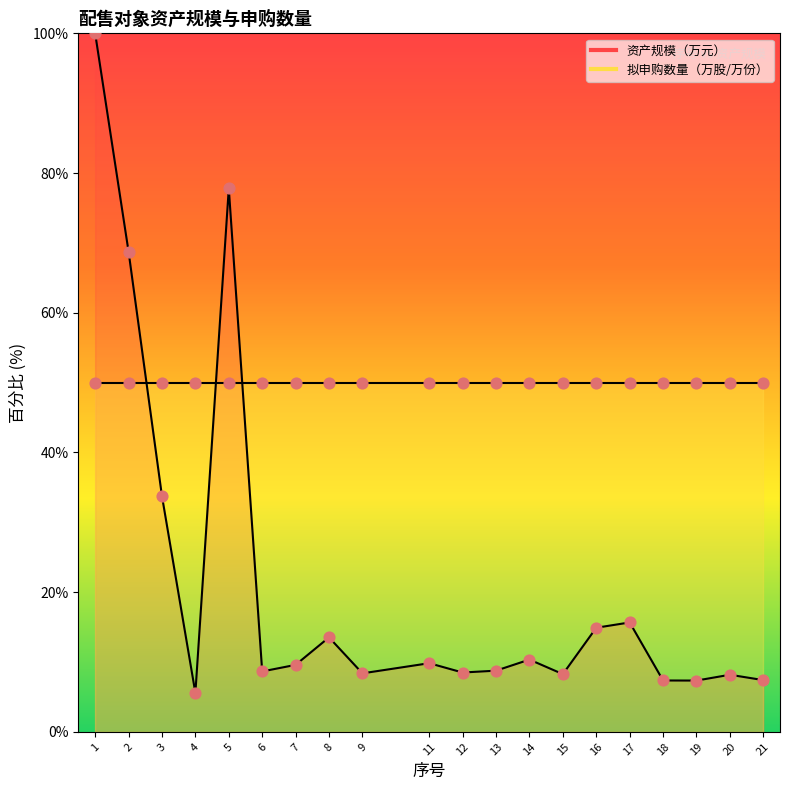

What is the change in value from 6 to 11?

+1.2